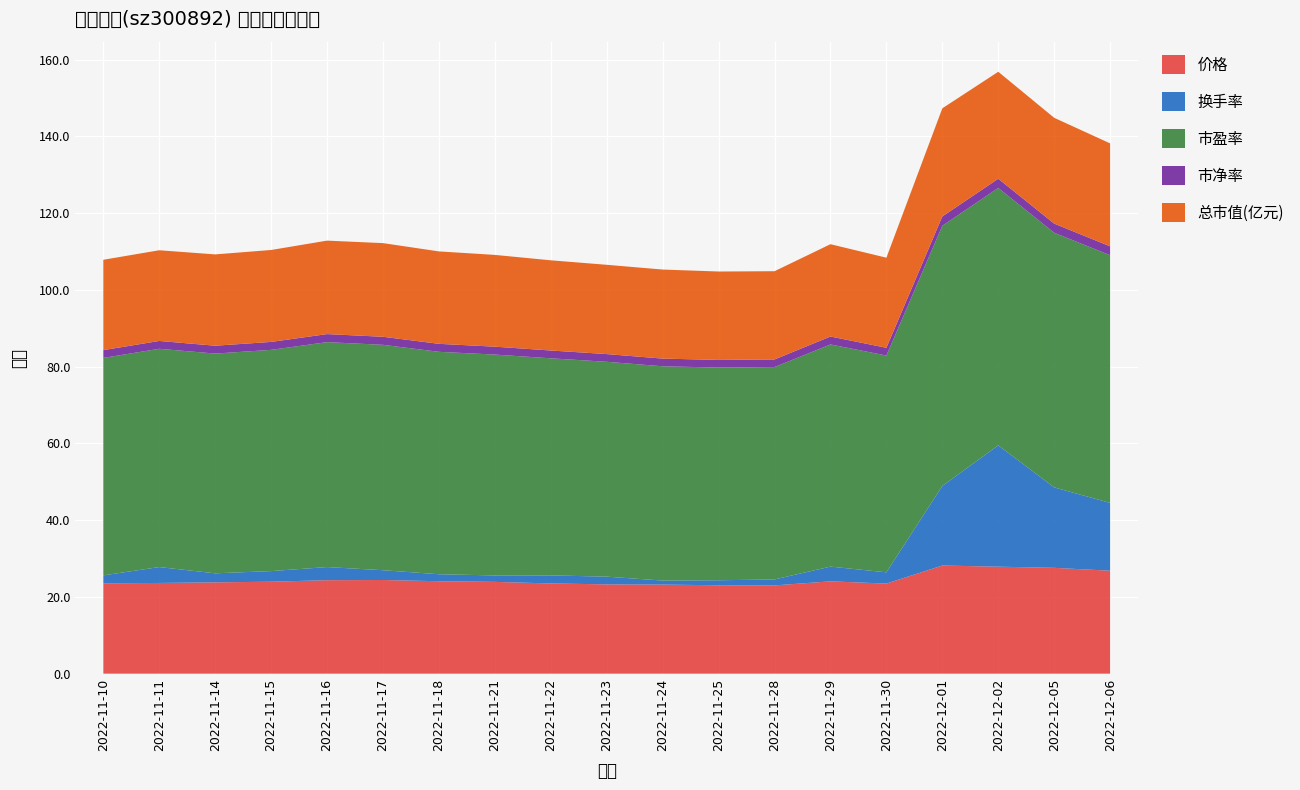

Reading right to left, extract all data points from this chart.

价格: 26.8	27.6	27.9	28.2	23.5	24.1	23.0	23.0	23.2	23.3	23.5	23.9	24.1	24.4	24.4	24.0	23.8	23.6	23.6
换手率: 17.7	21.0	31.6	20.7	2.9	3.8	1.6	1.3	1.1	2.0	2.1	1.7	1.8	2.5	3.4	2.8	2.4	4.1	2.1
市盈率: 64.6	66.4	67.1	67.8	56.5	57.9	55.4	55.4	55.9	56.0	56.6	57.6	58.0	58.7	58.6	57.7	57.3	56.9	56.7
市净率: 2.3	2.4	2.4	2.4	2.0	2.1	2.0	2.0	2.0	2.0	2.0	2.1	2.1	2.1	2.1	2.1	2.0	2.0	2.0
总市值(亿元): 26.8	27.6	27.9	28.2	23.5	24.1	23.0	23.0	23.2	23.3	23.5	23.9	24.1	24.4	24.4	24.0	23.8	23.6	23.6